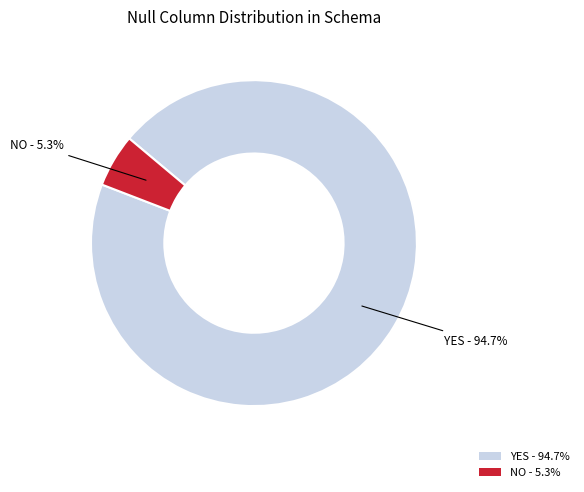

Which category accounts for the majority?

YES - 94.7%